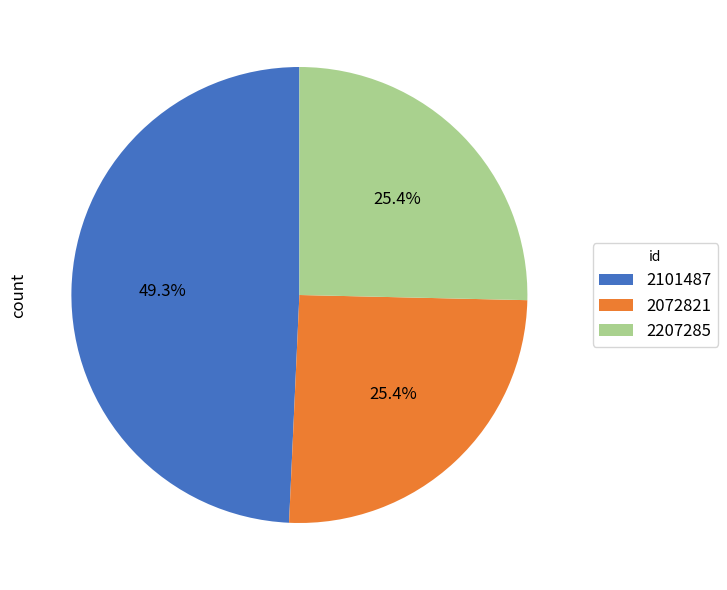

To the nearest percent, what is the combined percentage of 2207285 and 2101487?

75%